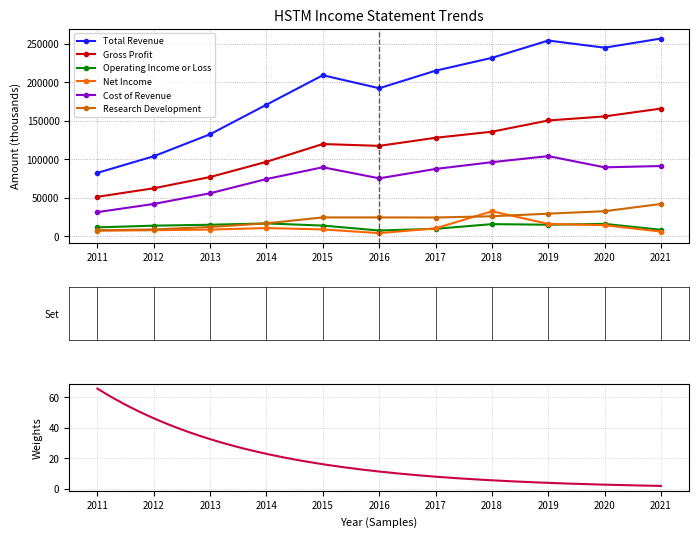

The value of Total Revenue at 2011 is 130167. True or false?

False